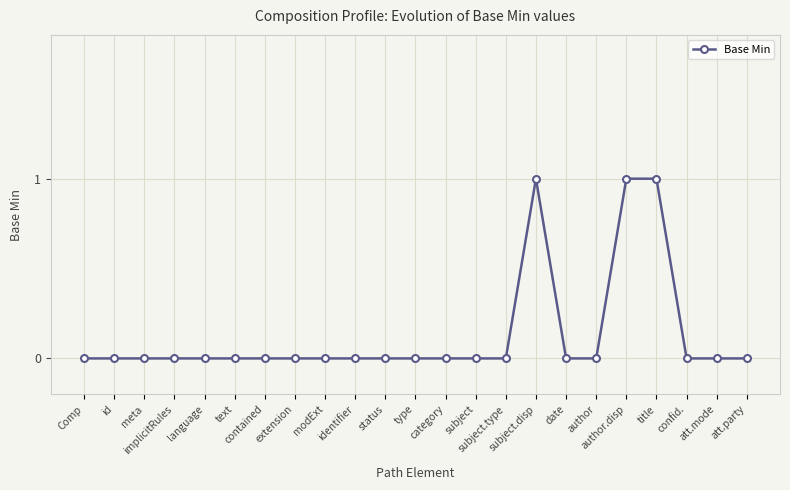

What is the difference between the maximum and minimum values?

1